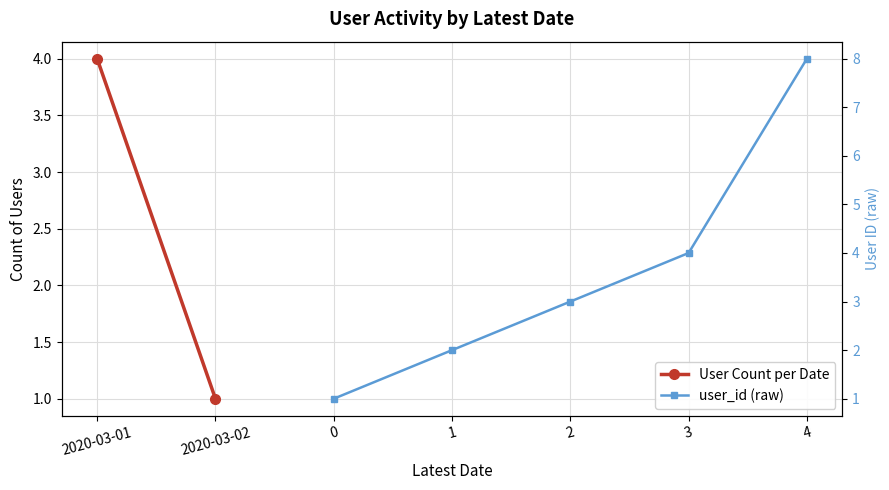

True or false: the data has more than 1 interior local peaks.

False